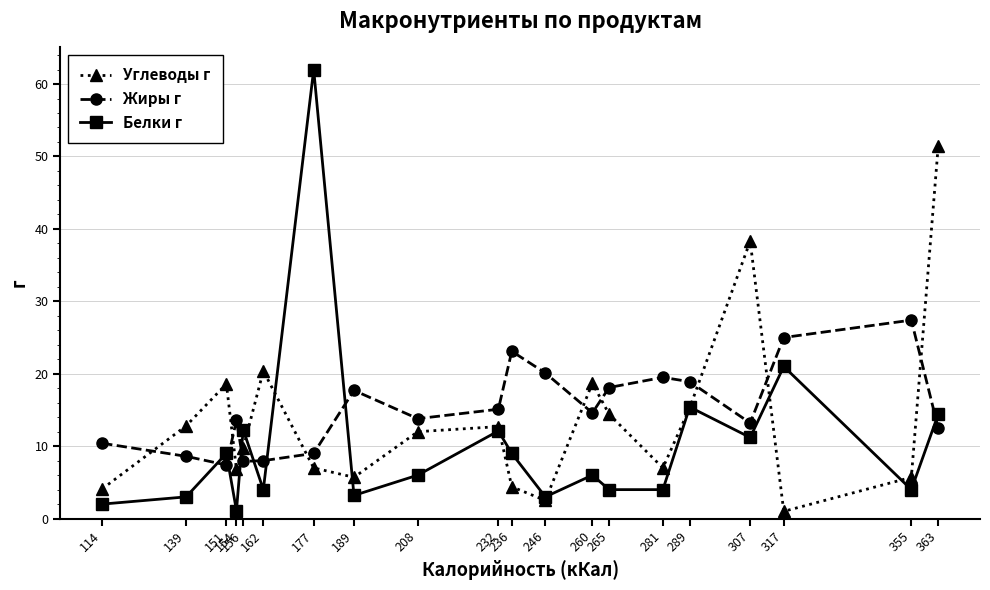

Is this an area chart (filled region under the line)?

No